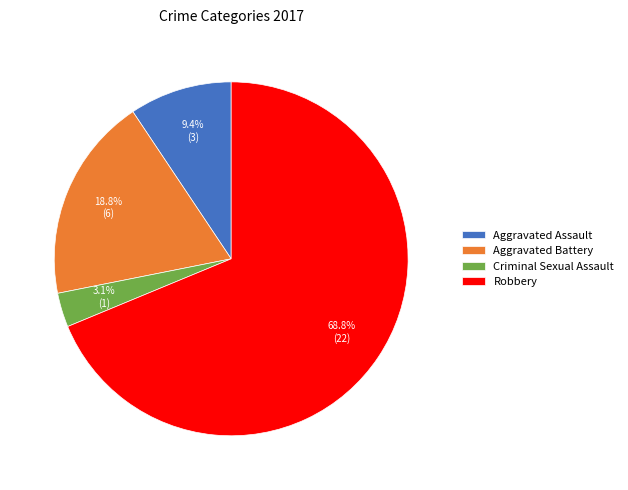

To the nearest percent, what portion does Robbery represent?

69%